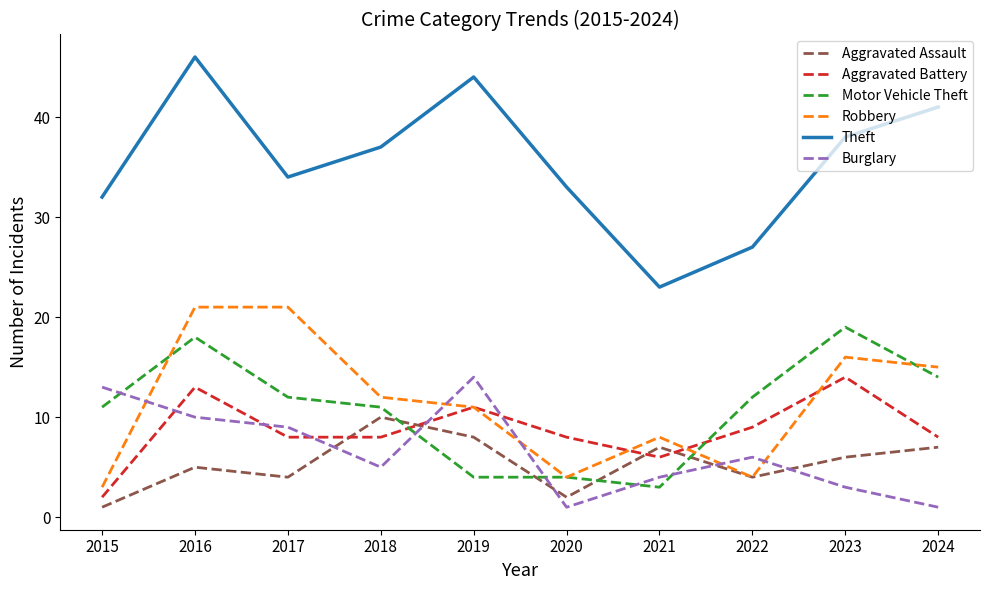

Is this an area chart (filled region under the line)?

No